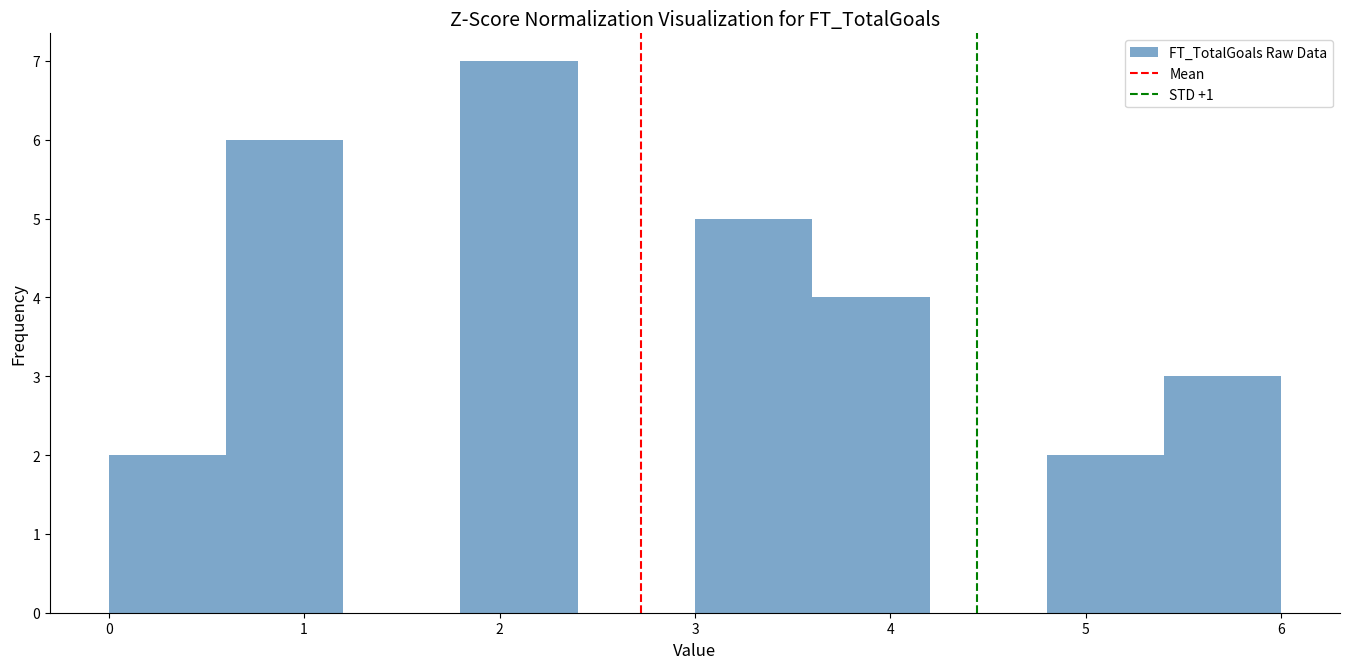

Reading left to right, list every bar in this chart as the range it spans on the x-axis followed by its height. The values are not printed on the chart, so give them approximately, as read against the axis.

0.0 to 0.6: 2
0.6 to 1.2: 6
1.2 to 1.8: 0
1.8 to 2.4: 7
2.4 to 3.0: 0
3.0 to 3.6: 5
3.6 to 4.2: 4
4.2 to 4.8: 0
4.8 to 5.4: 2
5.4 to 6.0: 3